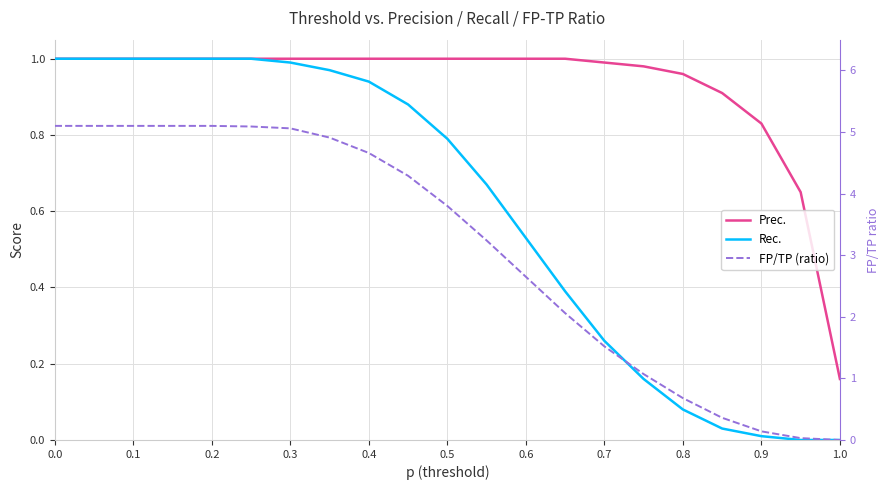

How many data points does each series have?

21